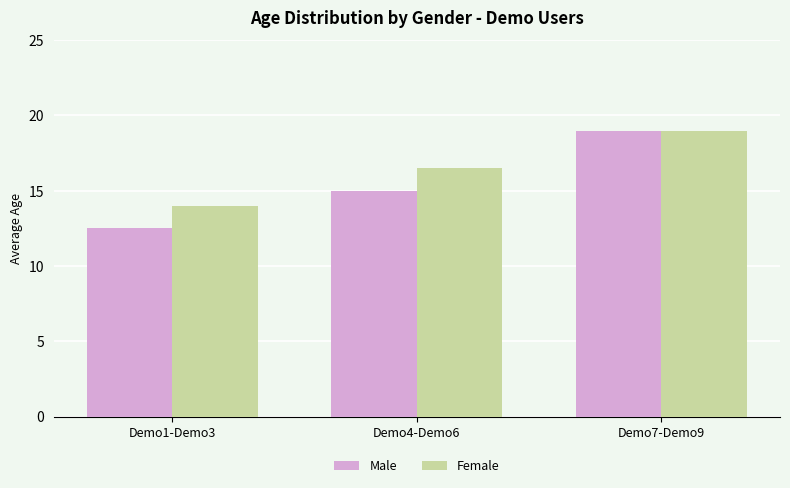

How many bars are there in total?

6